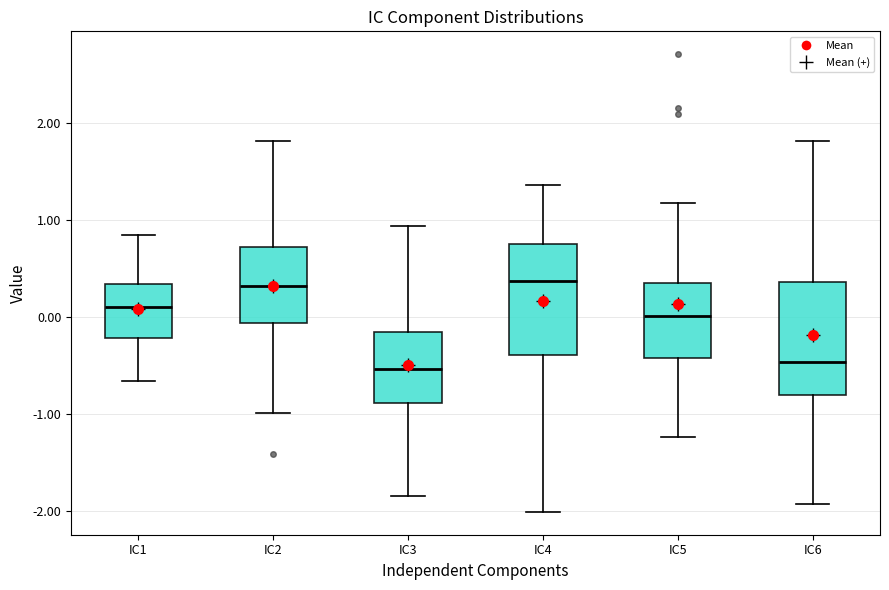

Where is the upper edge of the box for IC6 on the y-axis? The values are not printed on the chart, so give them approximately, as read against the axis.

0.4